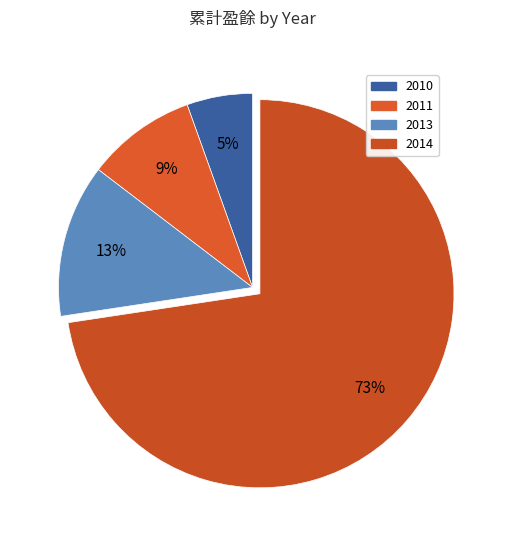

To the nearest percent, what is the combined percentage of 2011 and 2013?

22%